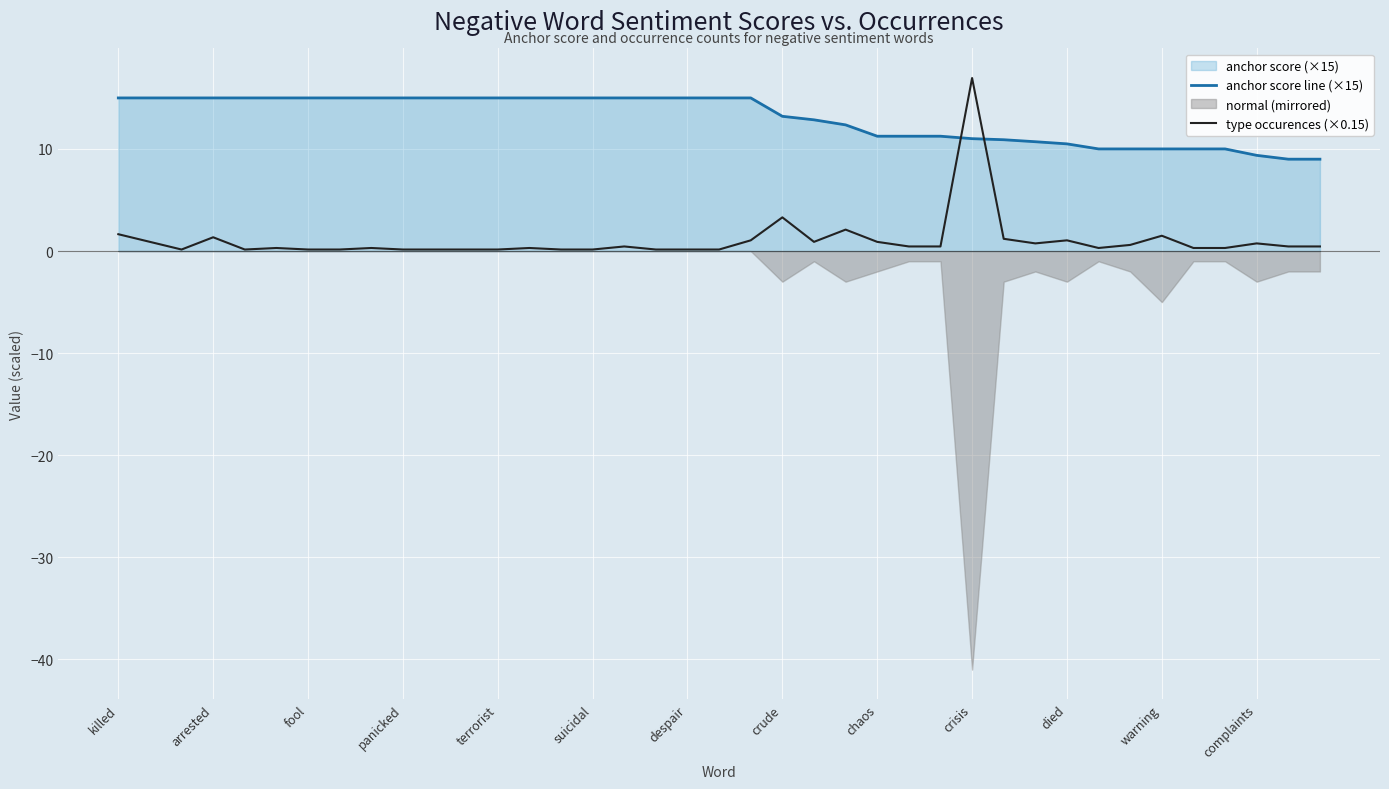

Which series ends up on top after the final intersection of anchor score line (×15) and type occurences (×0.15)?

anchor score line (×15)